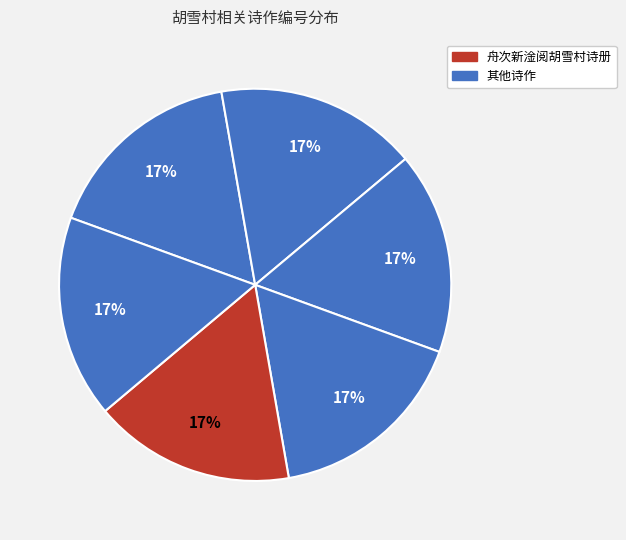

Count the number of slices in the pie.

6